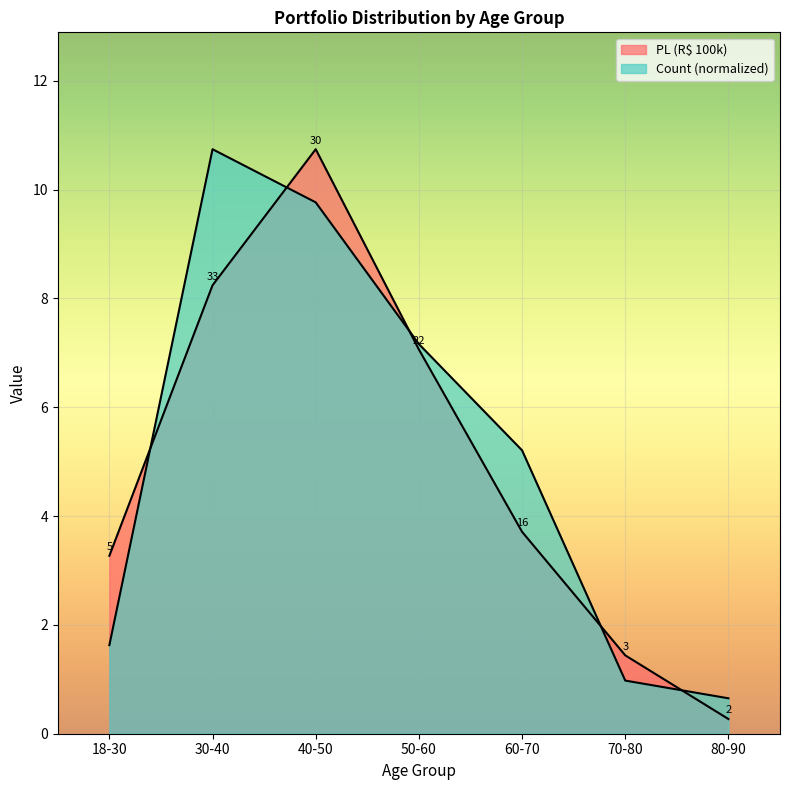

At which label is PL (R$ 100k) closest to 5?

60-70